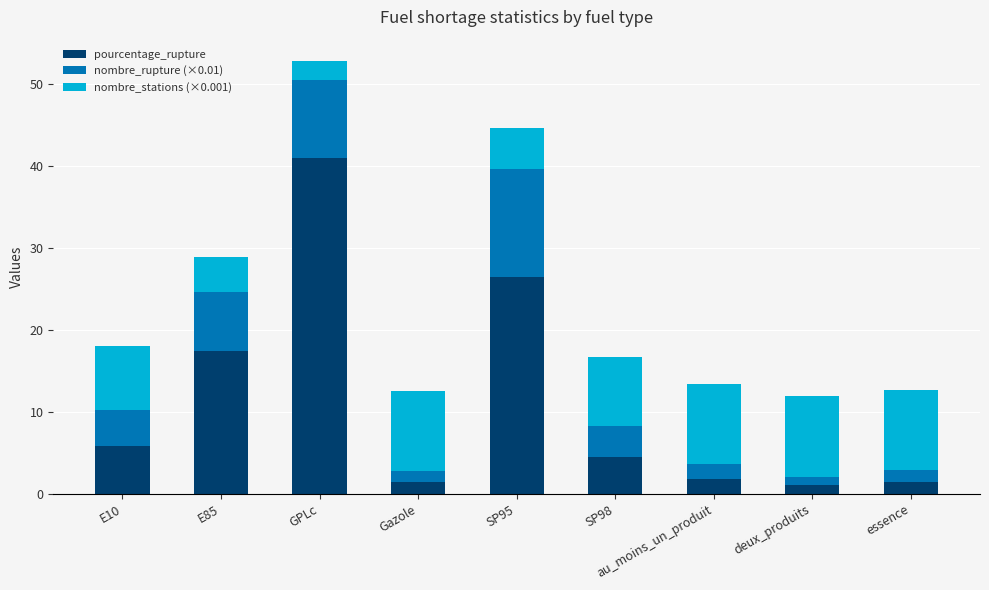

At which category is the sum across all series the highest?

GPLc